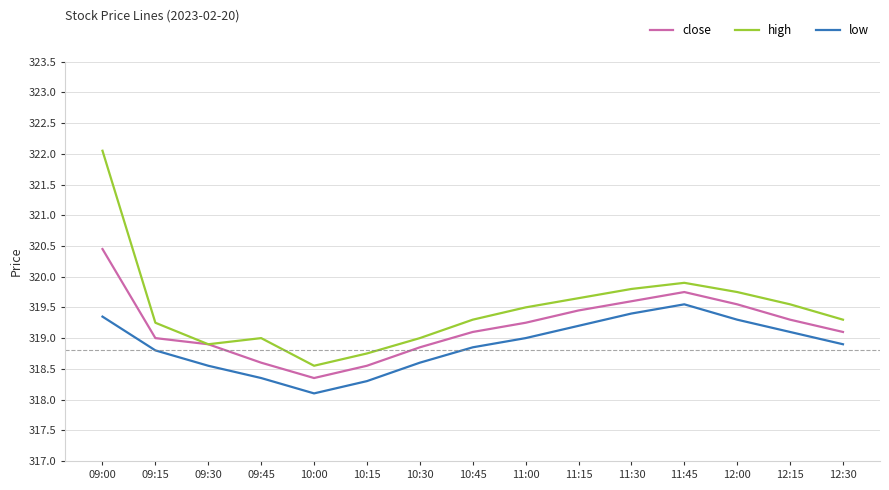

True or false: high and low cross at least once.

False